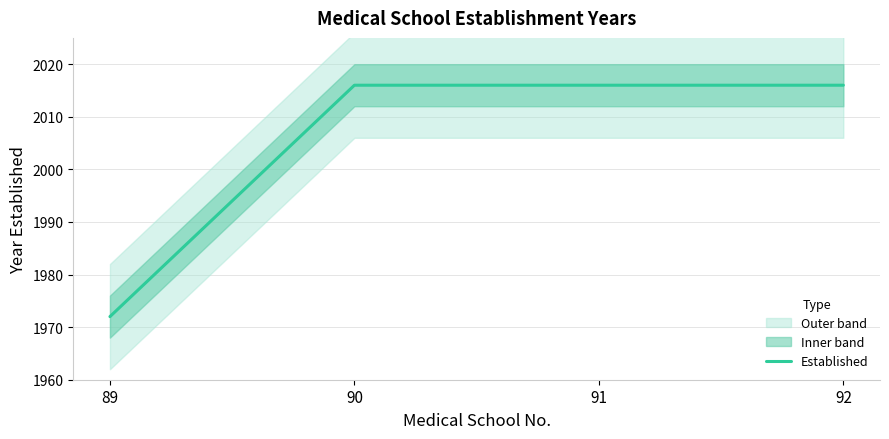

The chart shows a value of 1287 at 92. True or false?

False